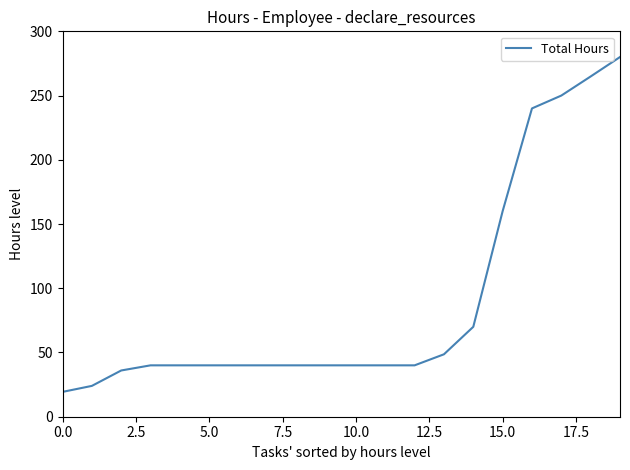

What is the smallest value displayed?

19.3